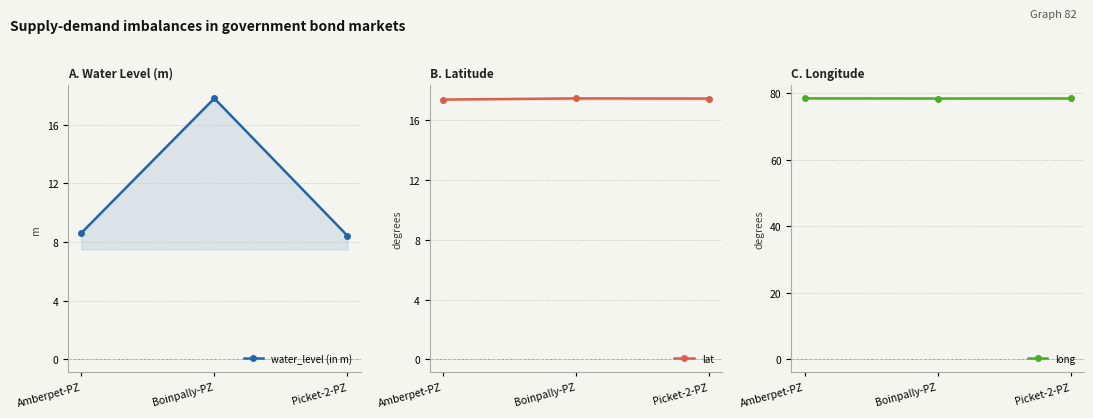

Does the chart have visible grid lines?

Yes